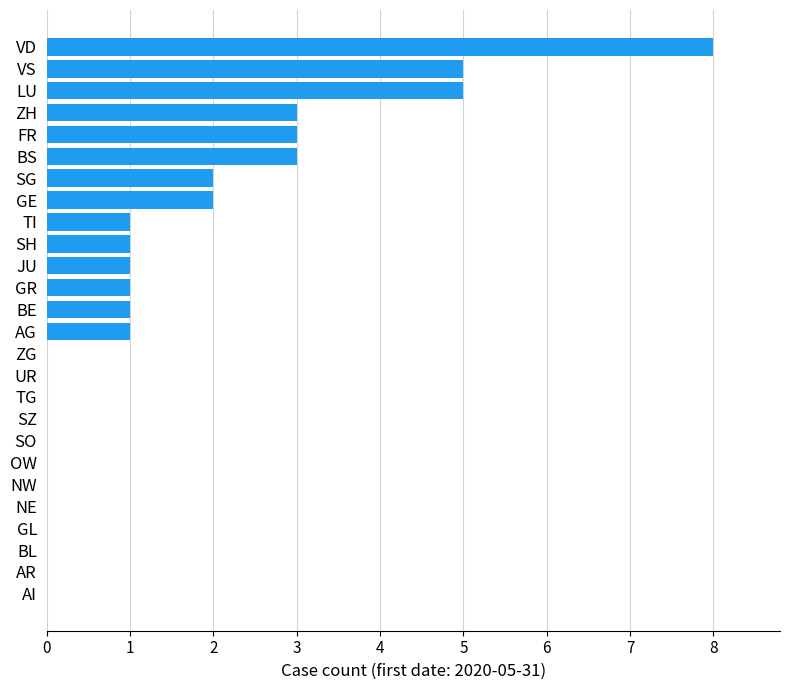

Read the value at BS.

3